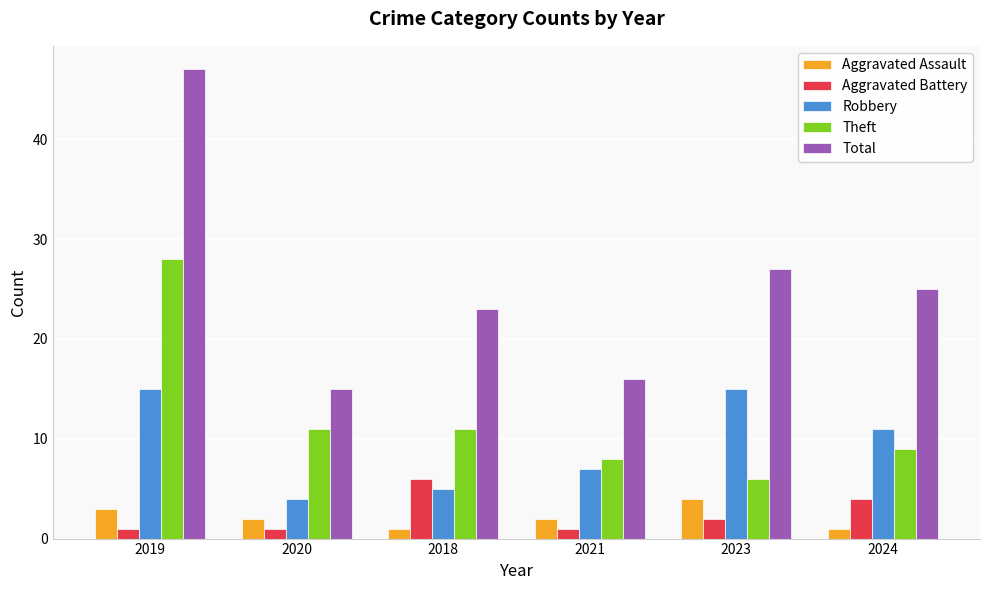

At 2018, list the series in order from smallest to largest.

Aggravated Assault, Robbery, Aggravated Battery, Theft, Total